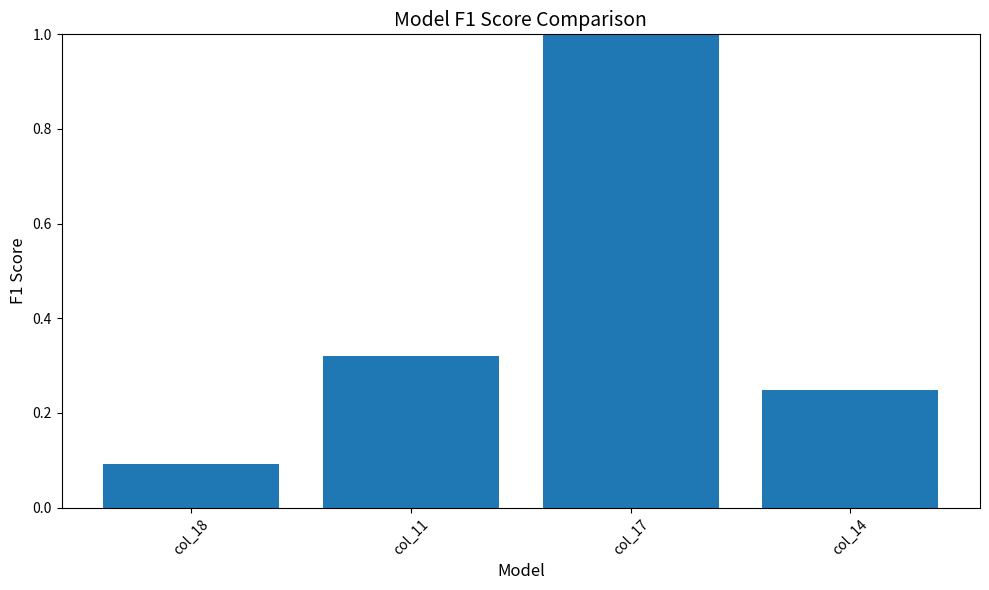

True or false: the data shows 0.1 at col_18.

True